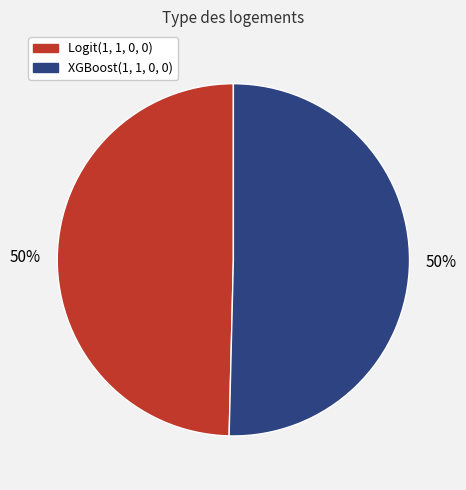

What percentage is the XGBoost(1, 1, 0, 0) slice, to the nearest percent?

50%